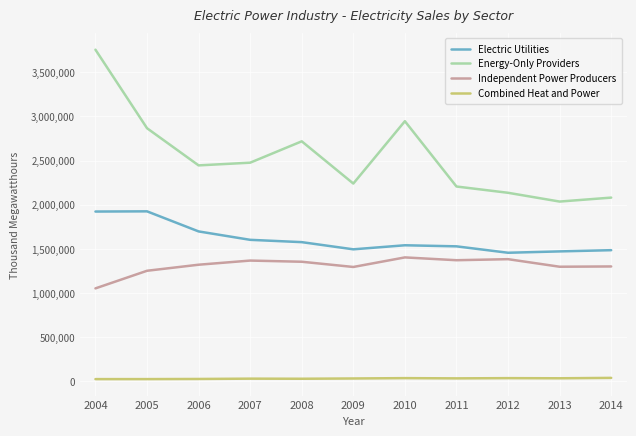

What is the difference between the second highest and minimum values in the Energy-Only Providers series?

909992